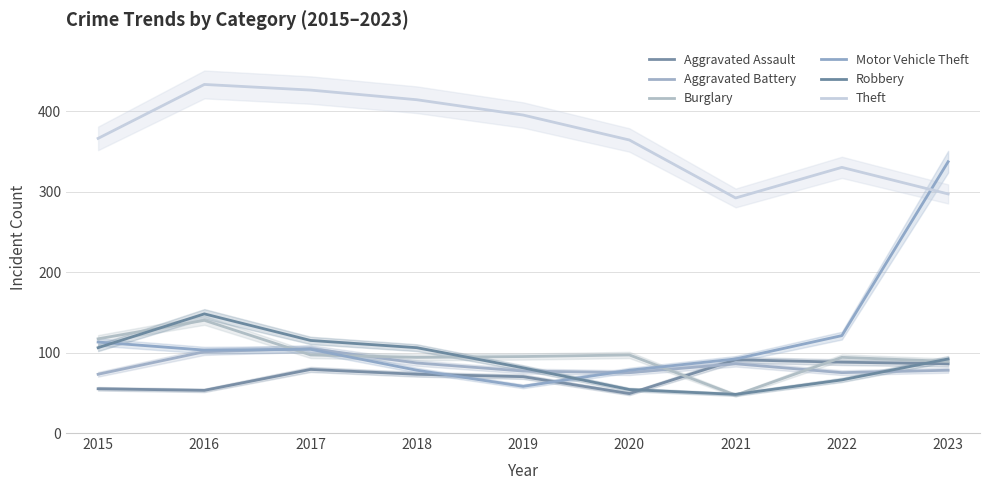

Reading left to right, list all the values displayed in this chart.

Aggravated Assault: 2015=55	2016=53	2017=79	2018=73	2019=70	2020=49	2021=91	2022=88	2023=86
Aggravated Battery: 2015=73	2016=101	2017=105	2018=87	2019=77	2020=75	2021=86	2022=75	2023=78
Burglary: 2015=117	2016=140	2017=97	2018=94	2019=95	2020=97	2021=47	2022=94	2023=89
Motor Vehicle Theft: 2015=113	2016=103	2017=104	2018=78	2019=58	2020=78	2021=92	2022=121	2023=337
Robbery: 2015=106	2016=148	2017=115	2018=106	2019=81	2020=54	2021=48	2022=66	2023=92
Theft: 2015=366	2016=433	2017=426	2018=414	2019=395	2020=364	2021=292	2022=330	2023=297